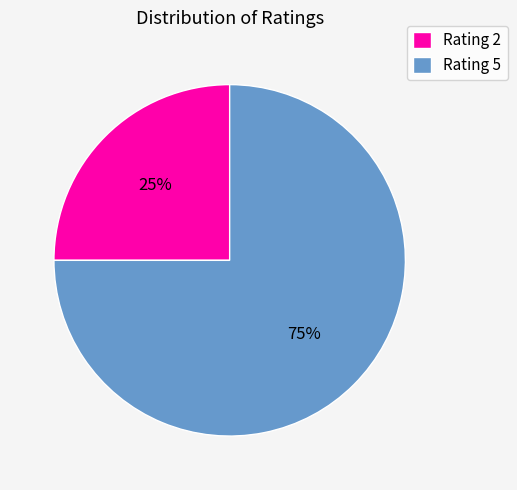

To the nearest percent, what is the difference between the largest and smallest slice percentages?

50%